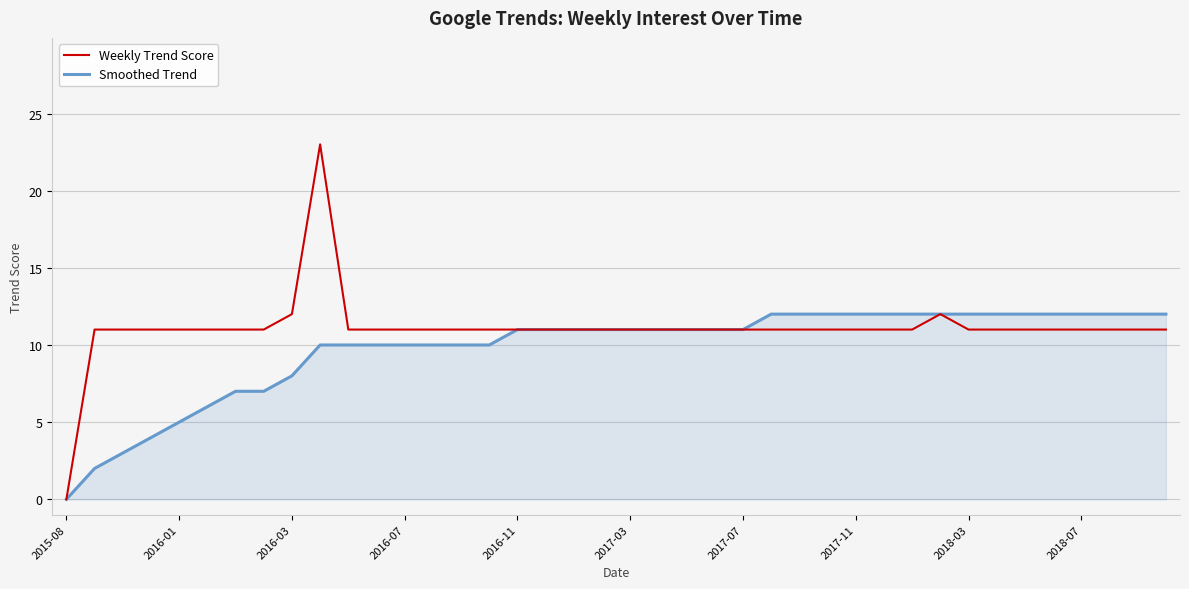

Which series has the widest spread of values?

Weekly Trend Score